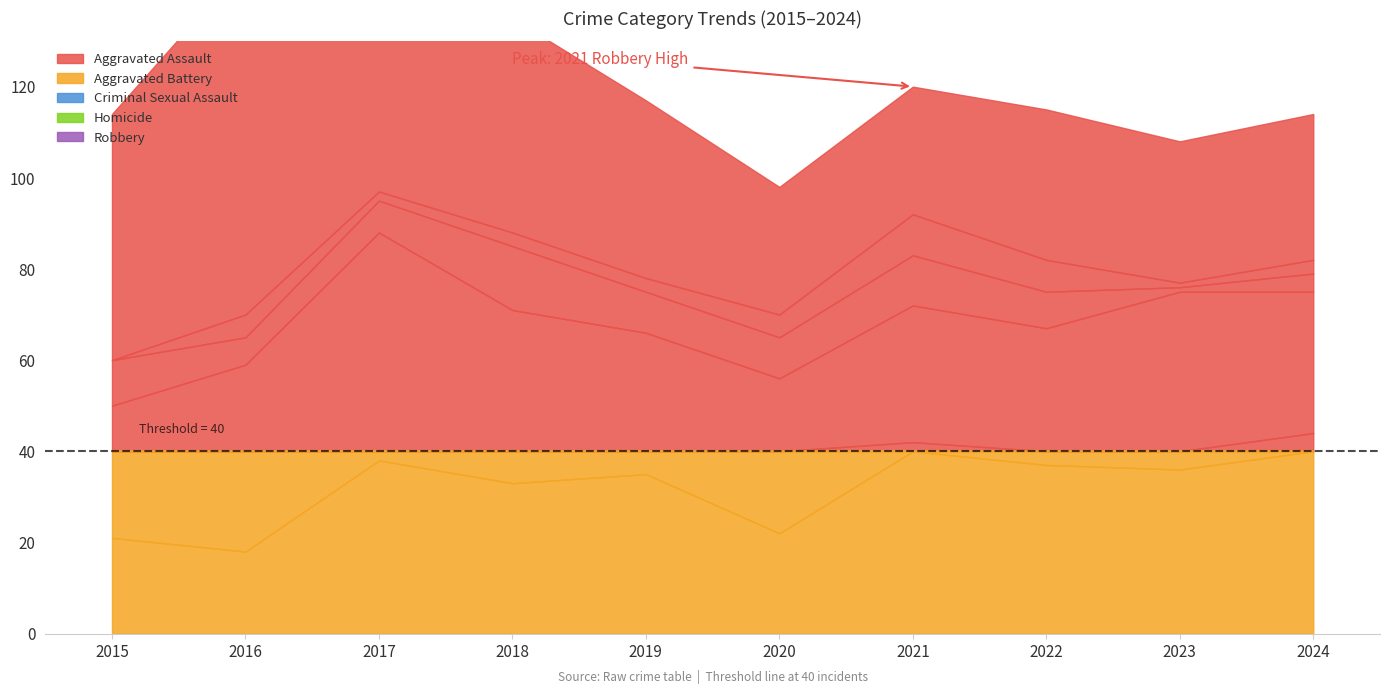

Rank the series at 2017 from lowest to highest value.

Homicide, Criminal Sexual Assault, Aggravated Assault, Aggravated Battery, Robbery